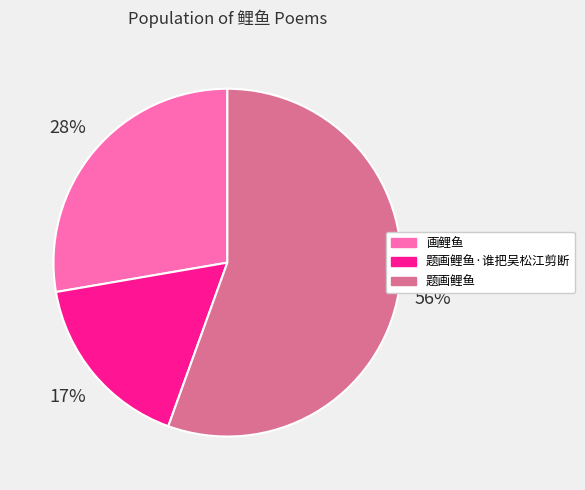

To the nearest percent, what is the difference between the largest and smallest slice percentages?

39%